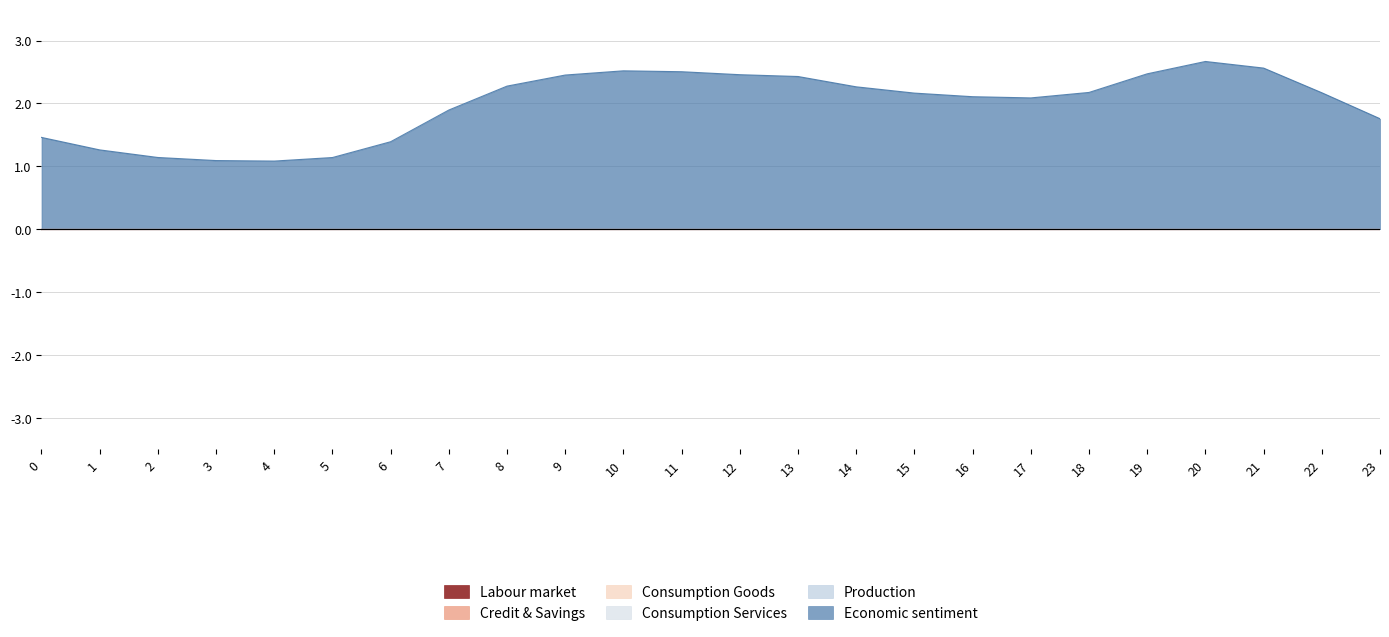

What are all the series names shown in the legend?

Labour market, Credit & Savings, Consumption Goods, Consumption Services, Production, Economic sentiment